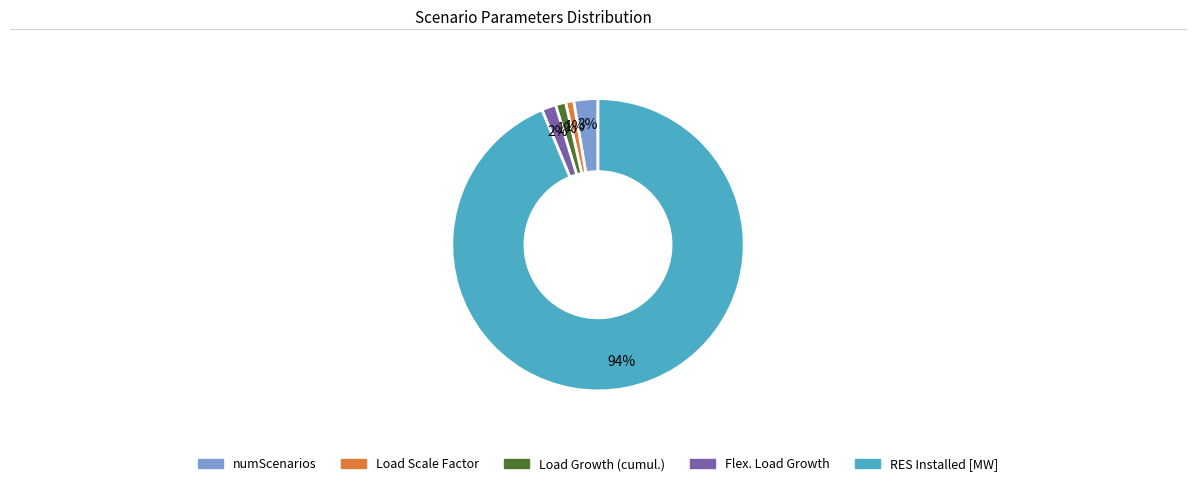

How many slices are in this pie chart?

5